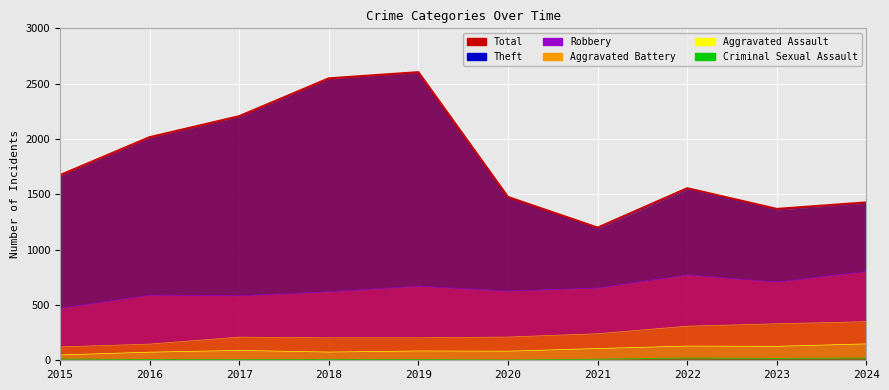

Which series has the largest total across all categories?

Total